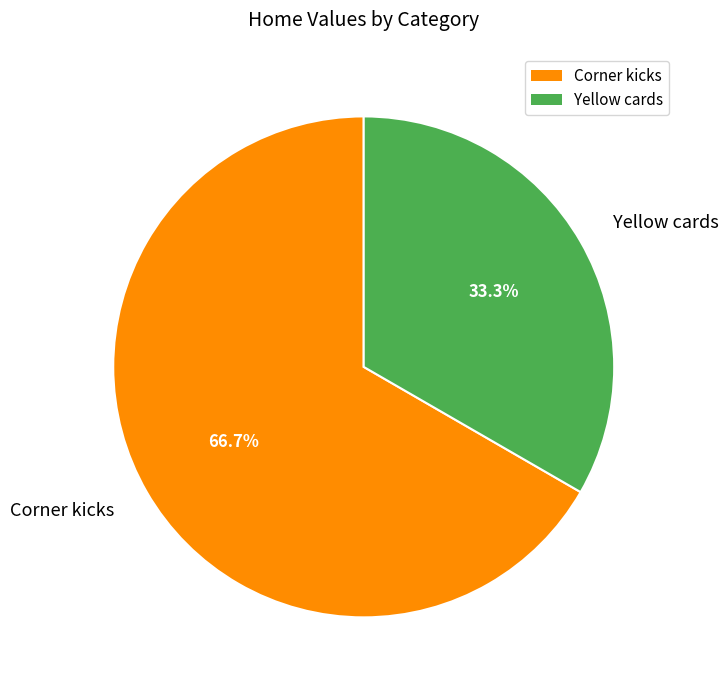

True or false: Corner kicks accounts for 67% of the total.

True